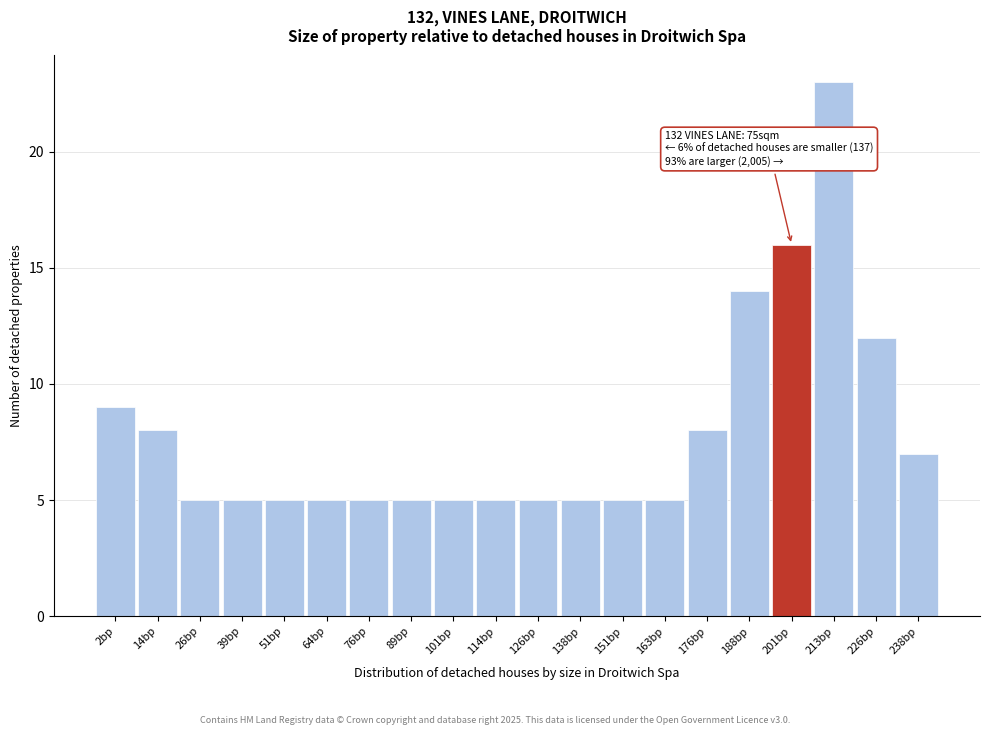

Reading left to right, list all the values displayed in this chart.

2bp=9	14bp=8	26bp=5	39bp=5	51bp=5	64bp=5	76bp=5	89bp=5	101bp=5	114bp=5	126bp=5	138bp=5	151bp=5	163bp=5	176bp=8	188bp=14	201bp=16	213bp=23	226bp=12	238bp=7